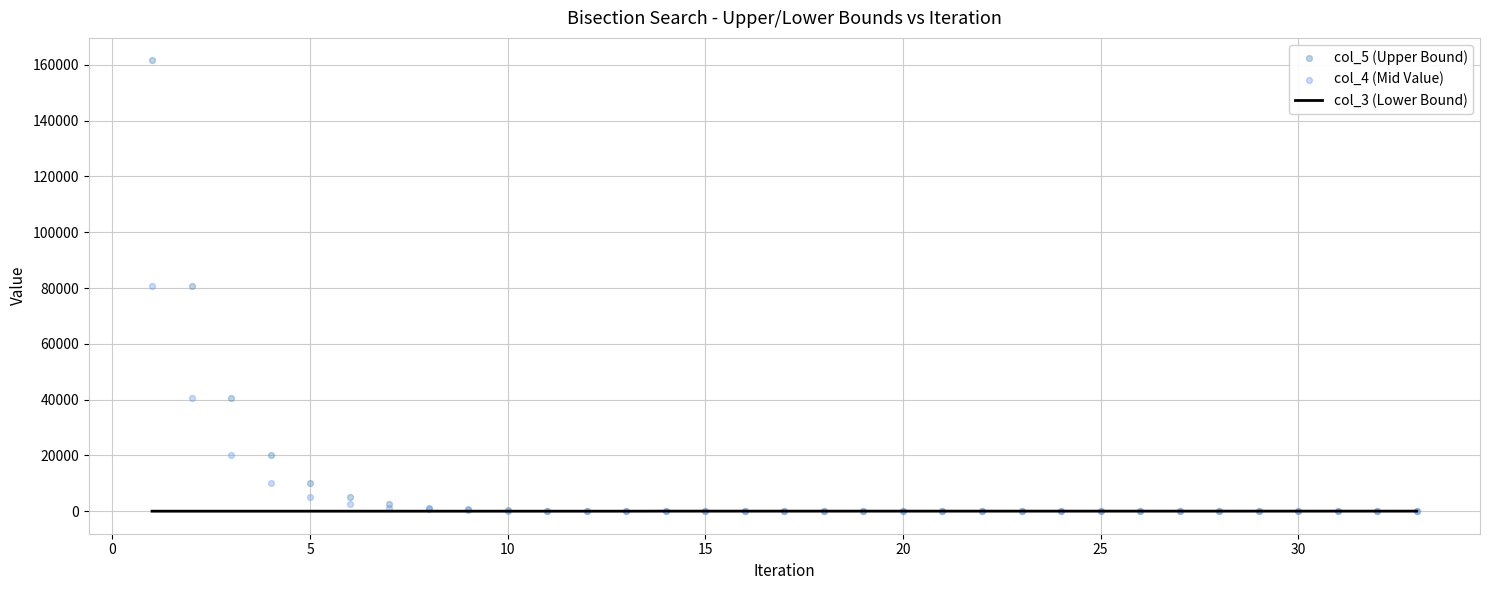

Which series contains the lowest Y value?

col_3 (Lower Bound)